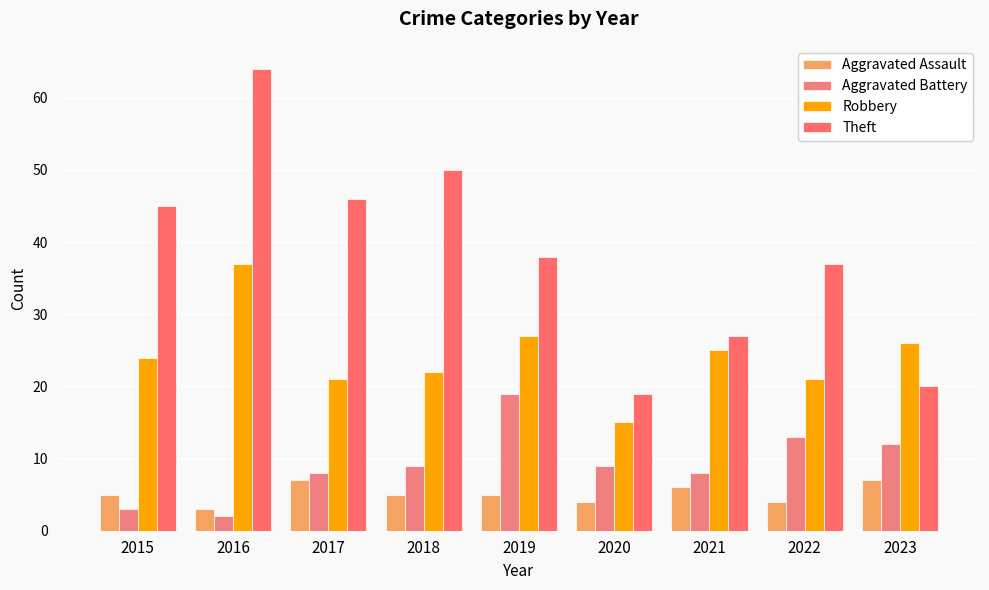

What is the minimum value for Aggravated Assault?

3